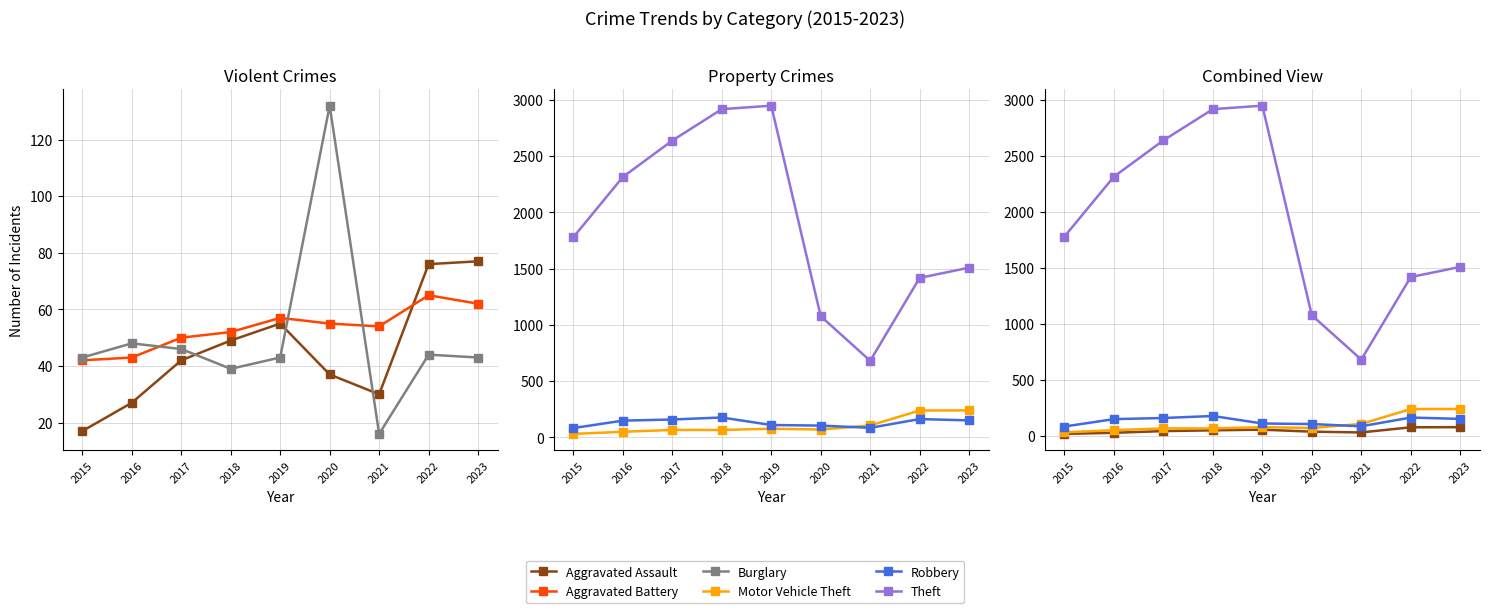

True or false: Aggravated Battery and Theft intersect in this chart.

False